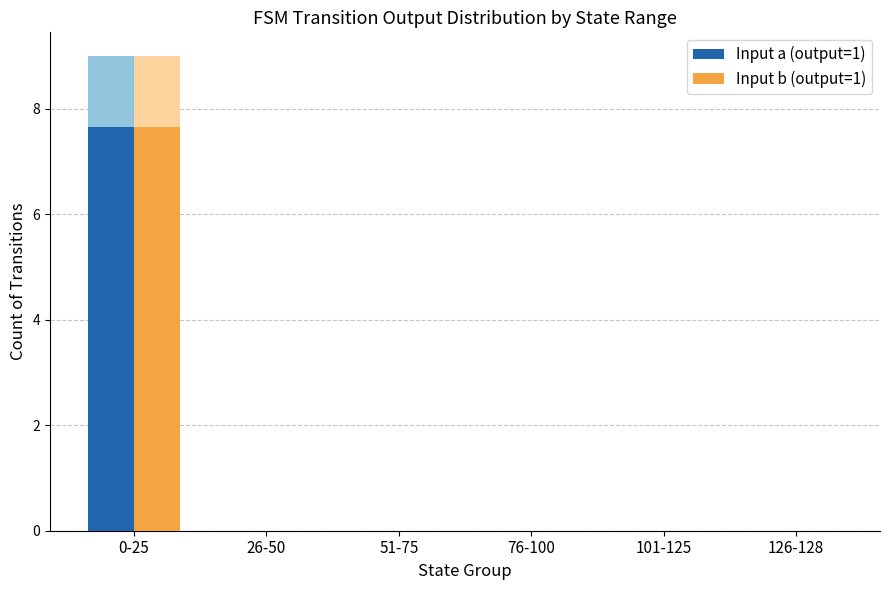

Reading right to left, extract all data points from this chart.

Input a (output=1): 0.0	0.0	0.0	0.0	0.0	7.6
Input b (output=1): 0.0	0.0	0.0	0.0	0.0	7.6